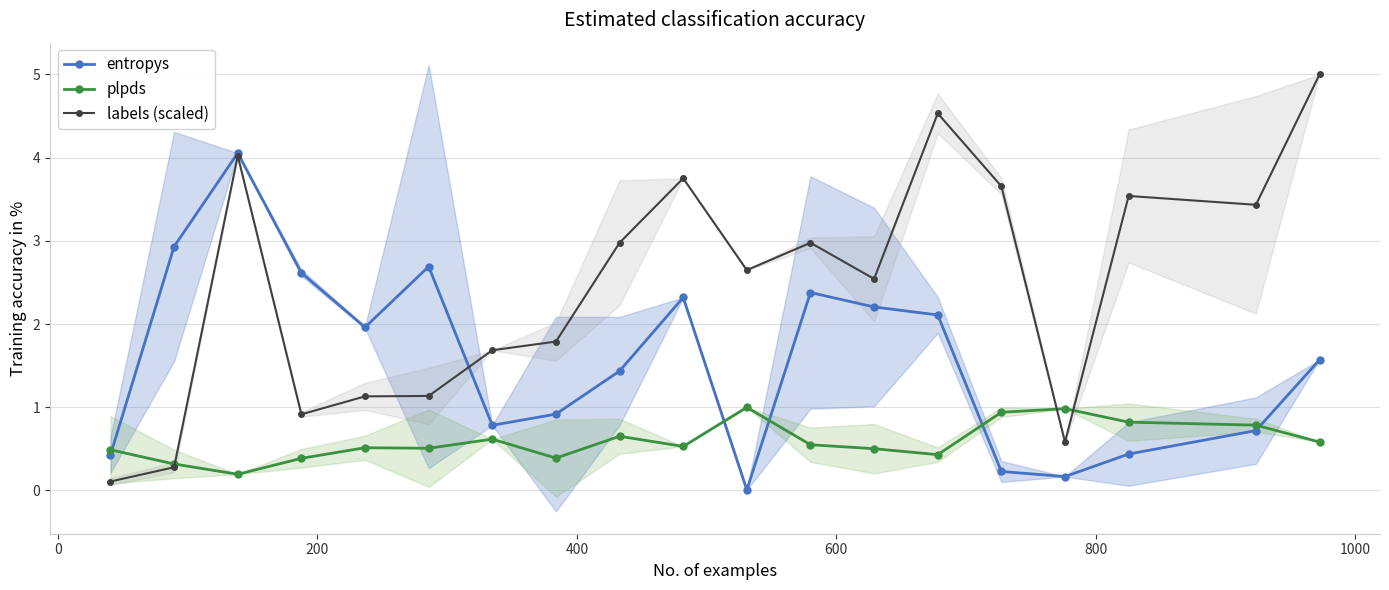

What is the maximum value for labels (scaled)?

5.0